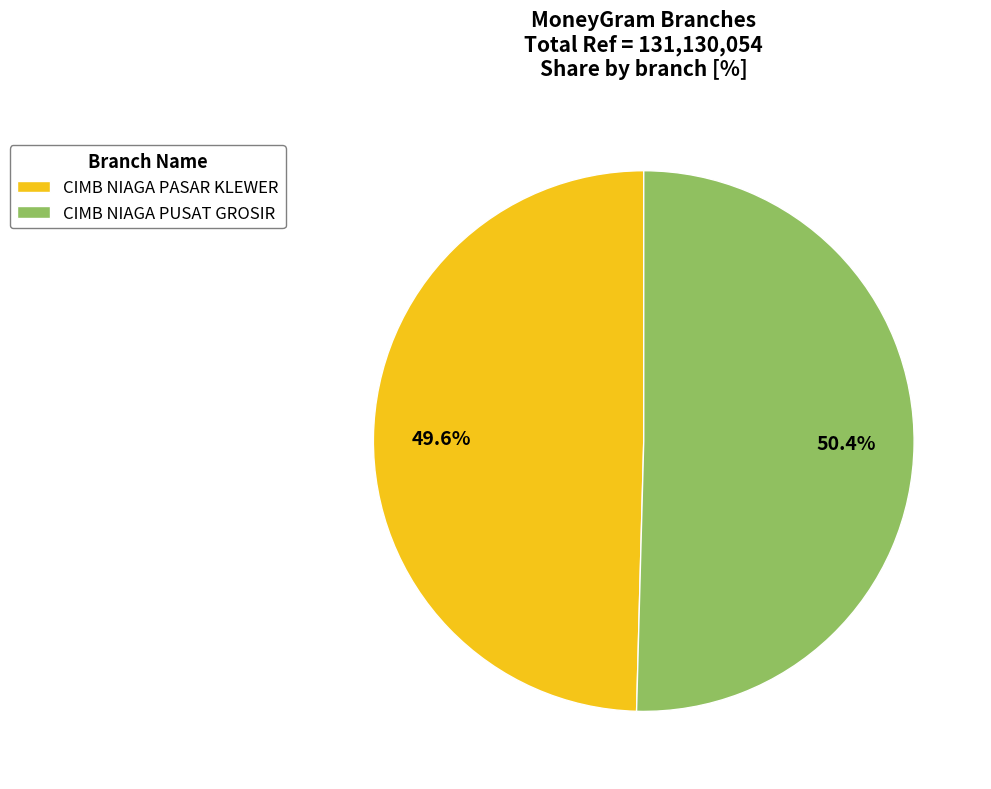

How many segments does this pie chart have?

2